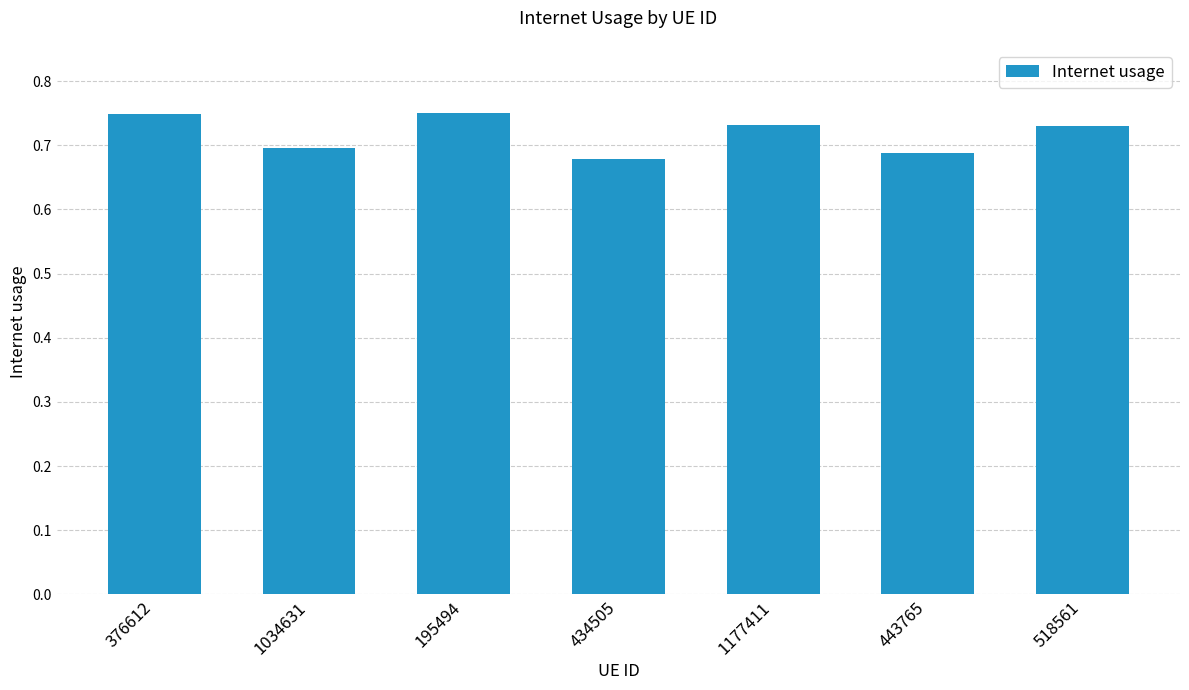

Is it true that the value at 443765 is 0.7?

True